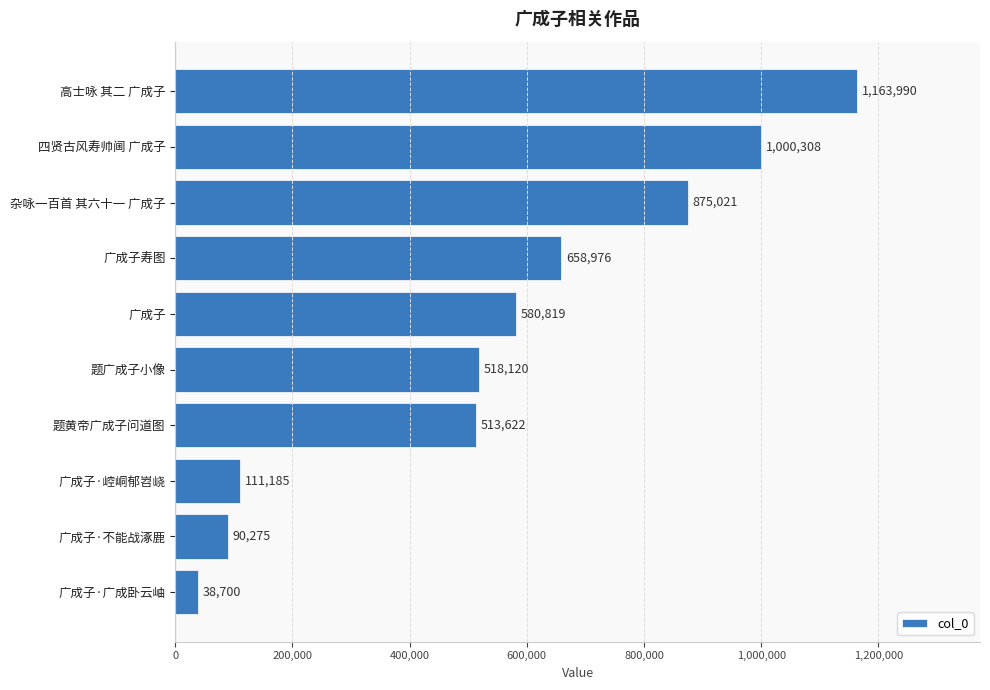

What is the ratio of the value at 四贤古风寿帅阃 广成子 to the value at 广成子·广成卧云岫?

25.8